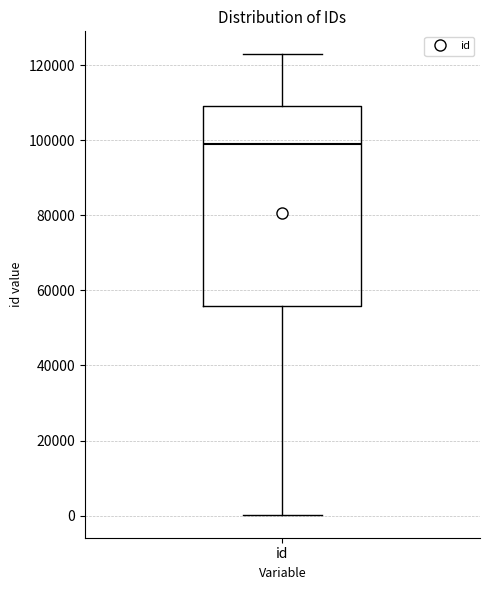

Transcribe this box plot: give where the median line is, the range the box spans, and where the two whiskers end, as read against the y-axis. The values are not printed on the chart, so give them approximately, as read against the axis.

median 98000, box 56000 to 110000, whiskers 0 to 122000